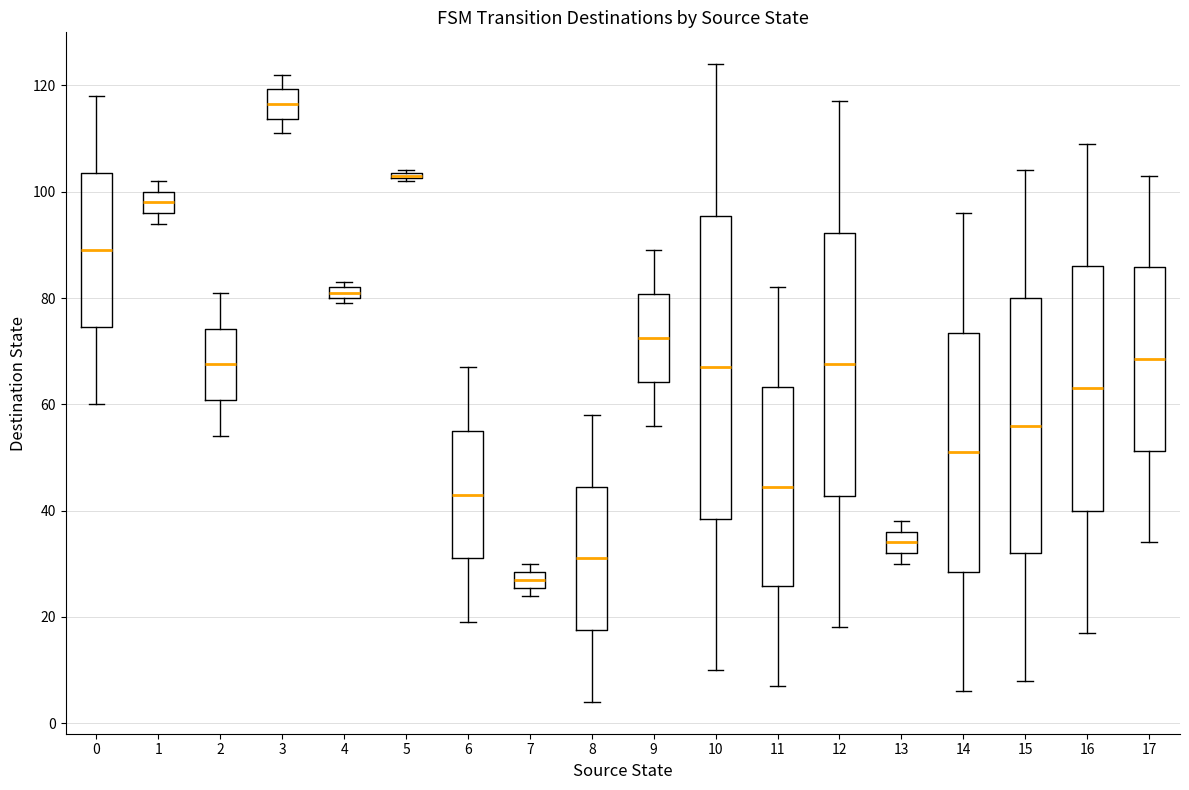

Which box is the tallest, from its lower edge to its upper edge?

10